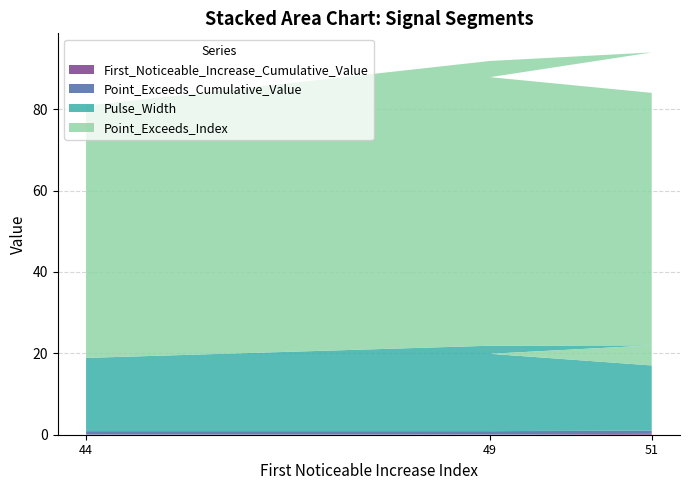

Reading left to right, transcribe all the data shown in this chart.

First_Noticeable_Increase_Cumulative_Value: segment 1=0.1	segment 2=0.1	segment 3=0.0	segment 4=0.0	segment 5=0.1	segment 6=0.0	segment 7=0.1	segment 8=0.1	segment 9=0.0	segment 10=0.2
Point_Exceeds_Cumulative_Value: segment 1=0.8	segment 2=0.8	segment 3=0.8	segment 4=0.8	segment 5=0.8	segment 6=0.8	segment 7=0.8	segment 8=0.8	segment 9=0.8	segment 10=0.8
Pulse_Width: segment 1=18.0	segment 2=21.0	segment 3=20.0	segment 4=21.0	segment 5=21.0	segment 6=19.0	segment 7=18.0	segment 8=19.0	segment 9=19.0	segment 10=16.0
Point_Exceeds_Index: segment 1=62.0	segment 2=70.0	segment 3=69.0	segment 4=70.0	segment 5=72.0	segment 6=68.0	segment 7=67.0	segment 8=68.0	segment 9=68.0	segment 10=67.0